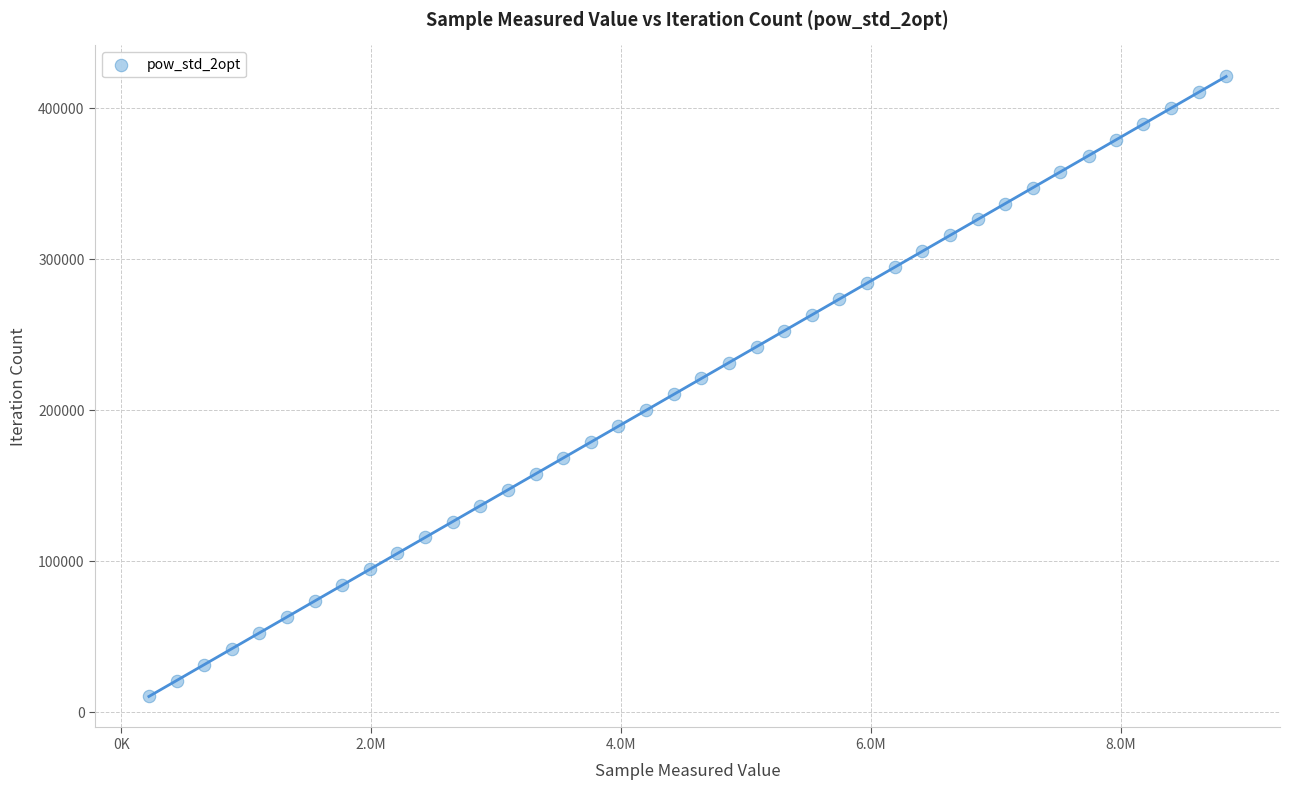

What is the range of X values (max minus min)?

8622432